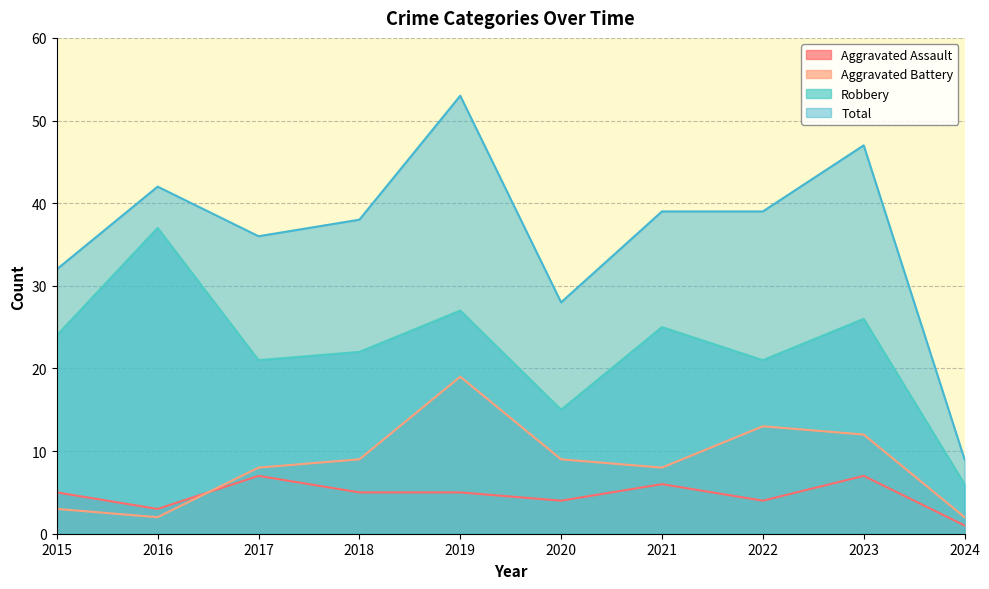

True or false: Robbery has more than 0 points higher than both neighbors.

True